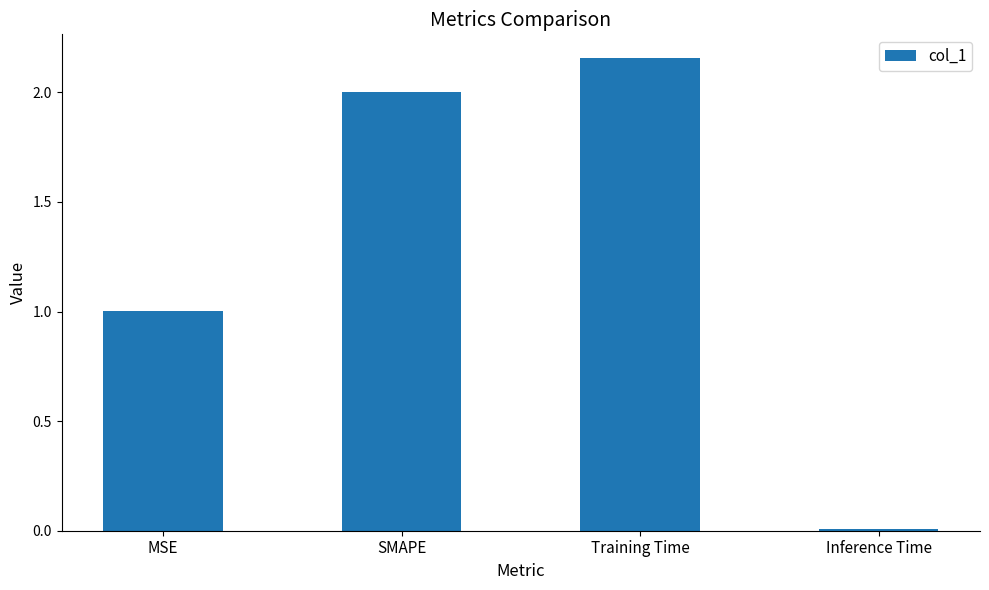

What is the average value?

1.3